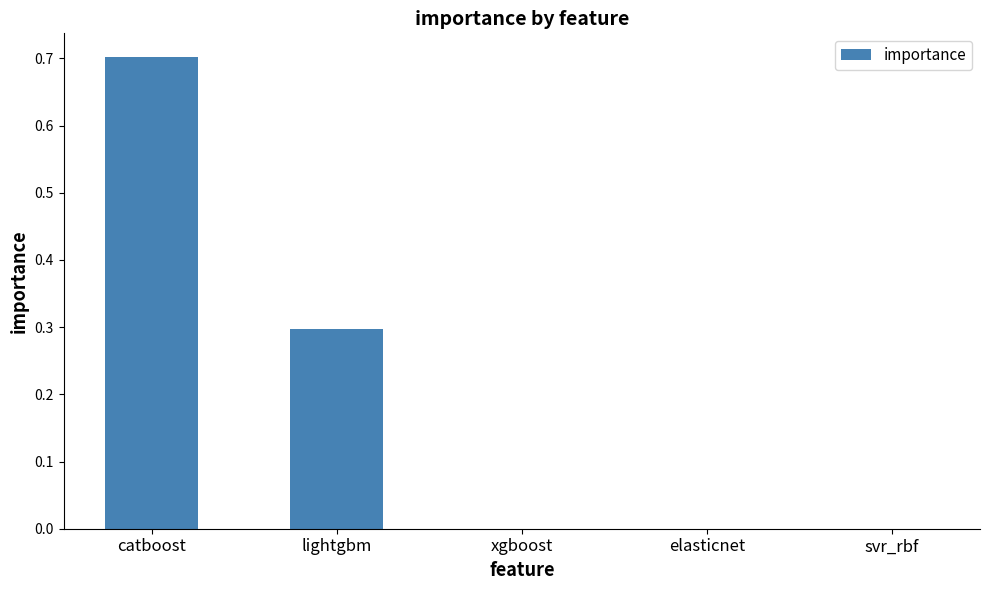

Are the bars horizontal?

No